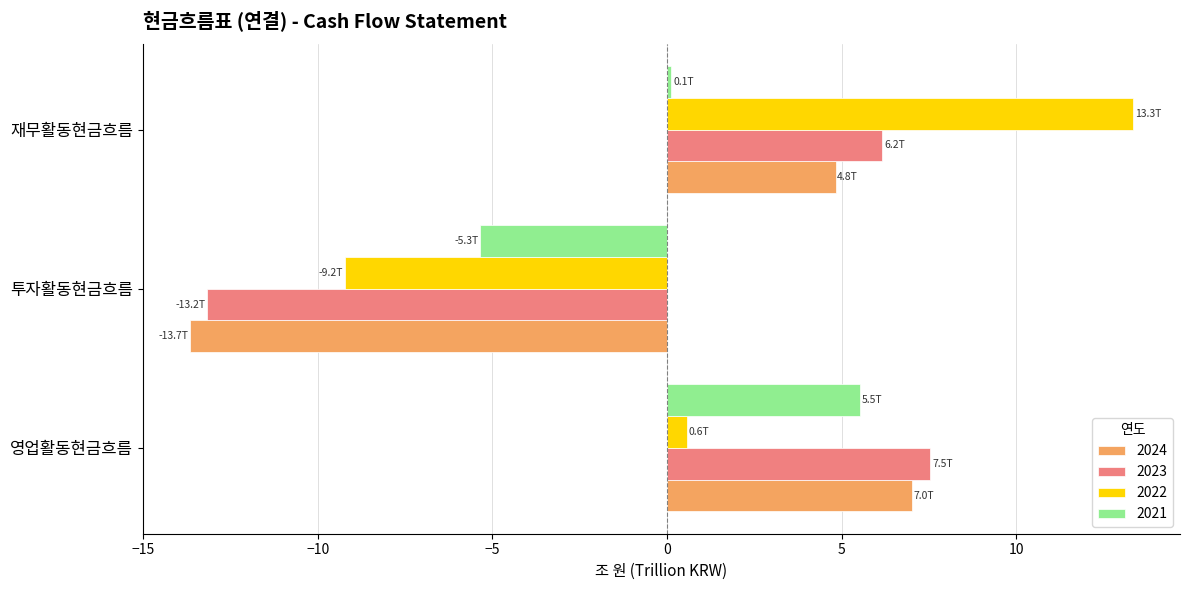

Which series has the largest total across all categories?

2022